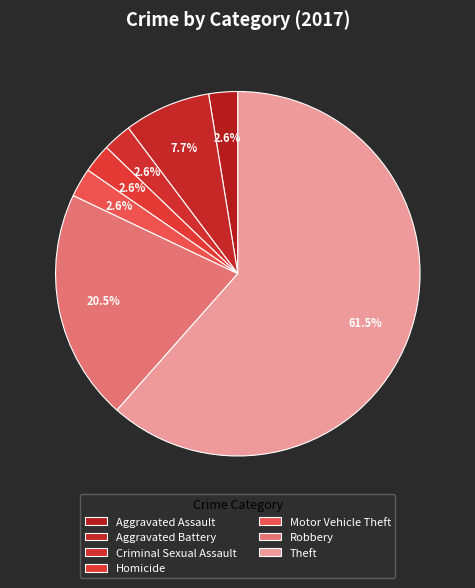

Which category has the smallest portion of the pie?

Aggravated Assault